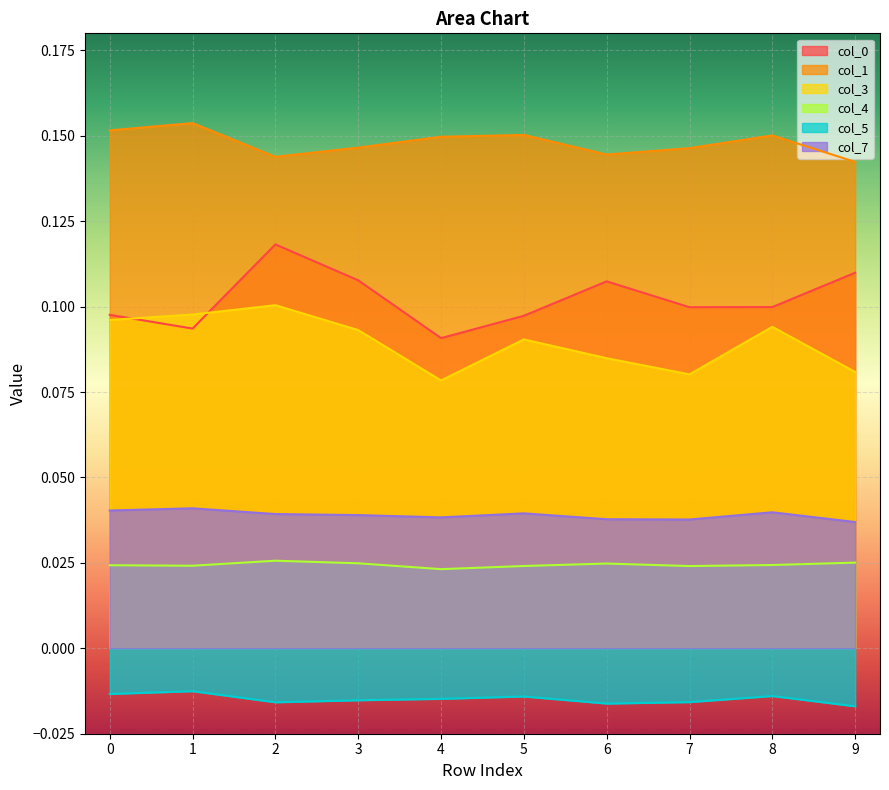

Is it true that 3 equals 0.1 at 3?

True